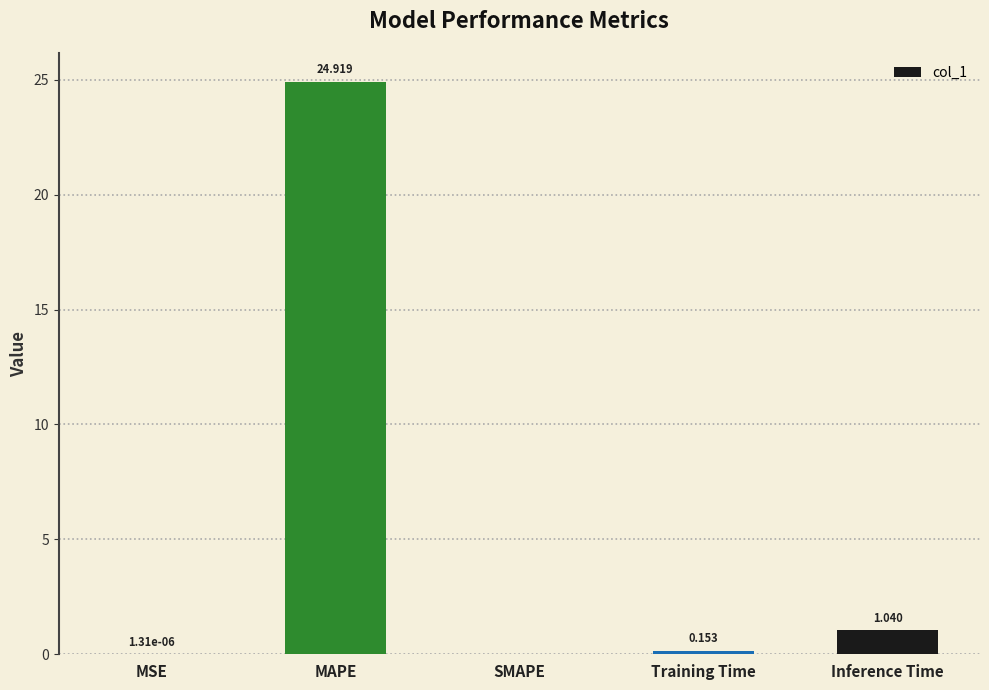

Which has a higher value, MSE or Training Time?

Training Time